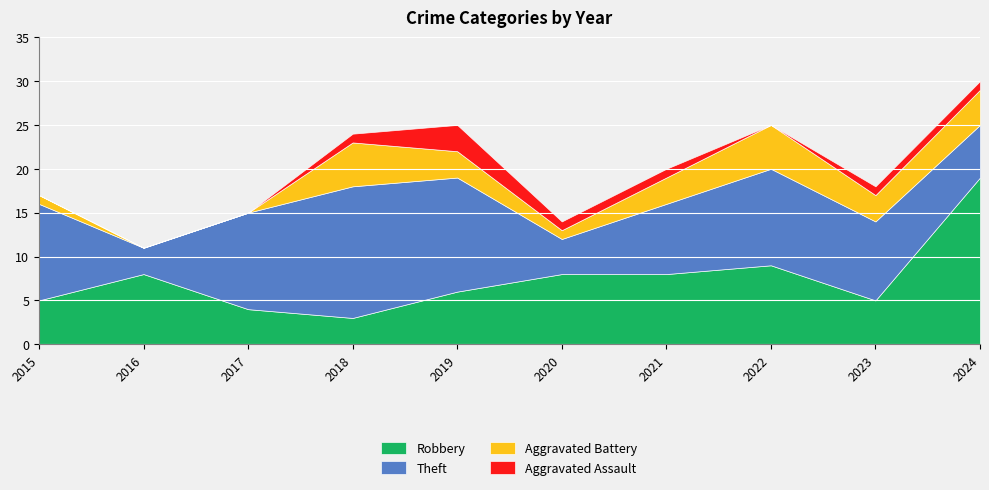

What is the total value across all series at 2018?

24